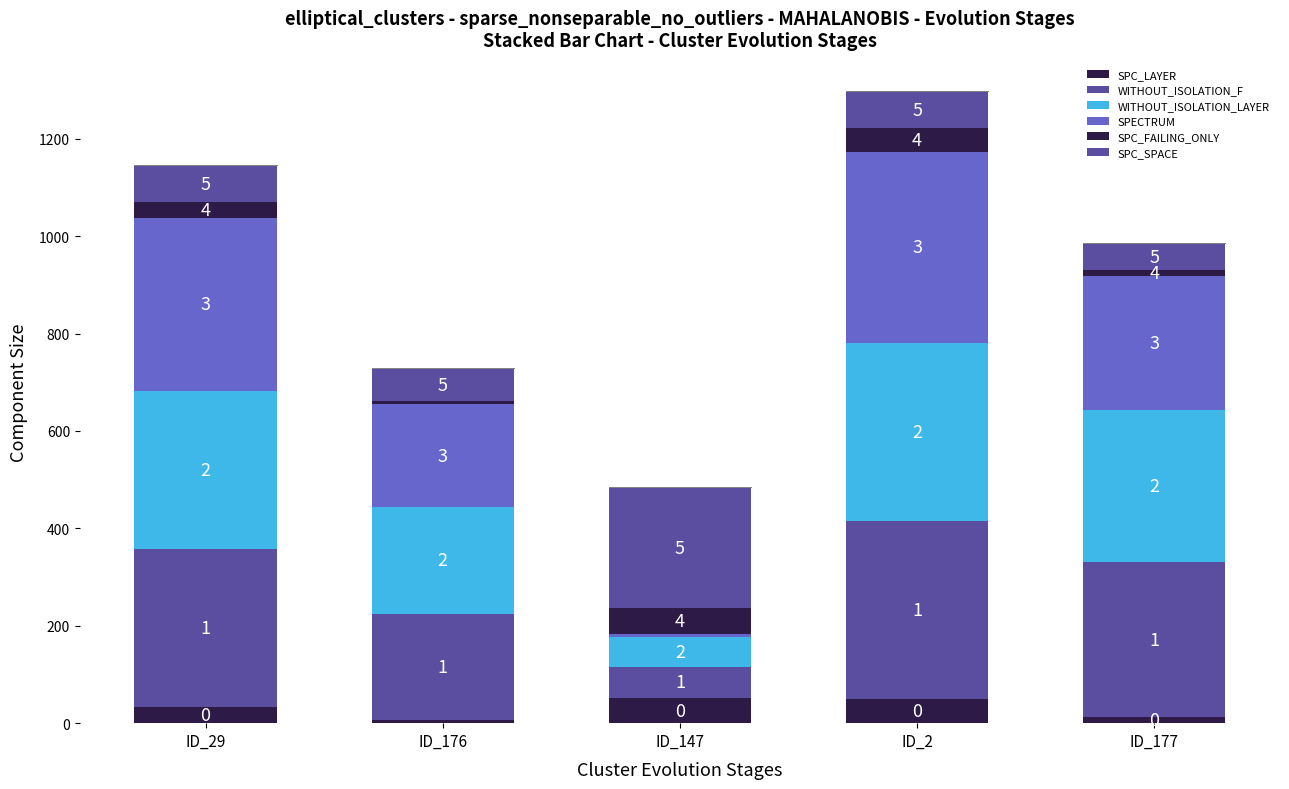

Does the chart contain stacked bars?

Yes